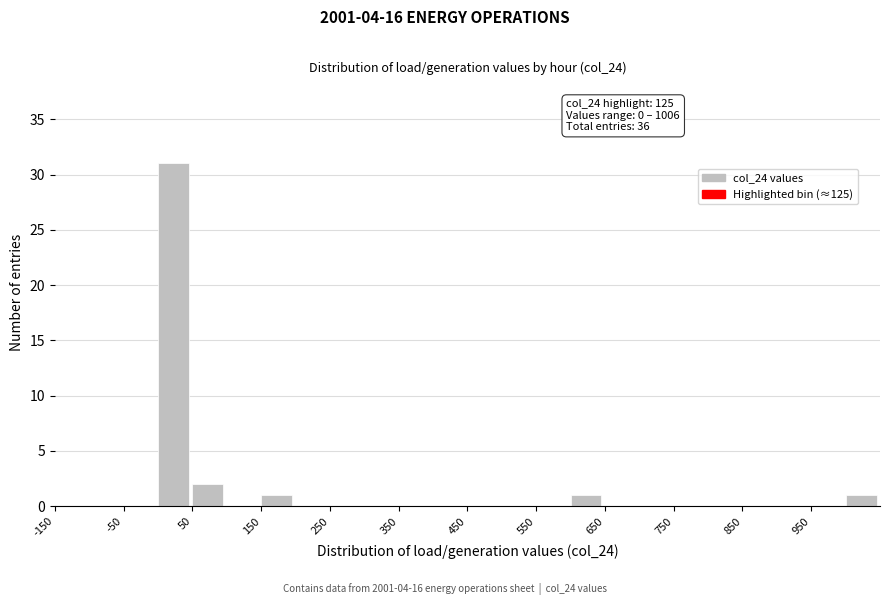

Over which range of the x-axis is the bar tallest?

0 to 50